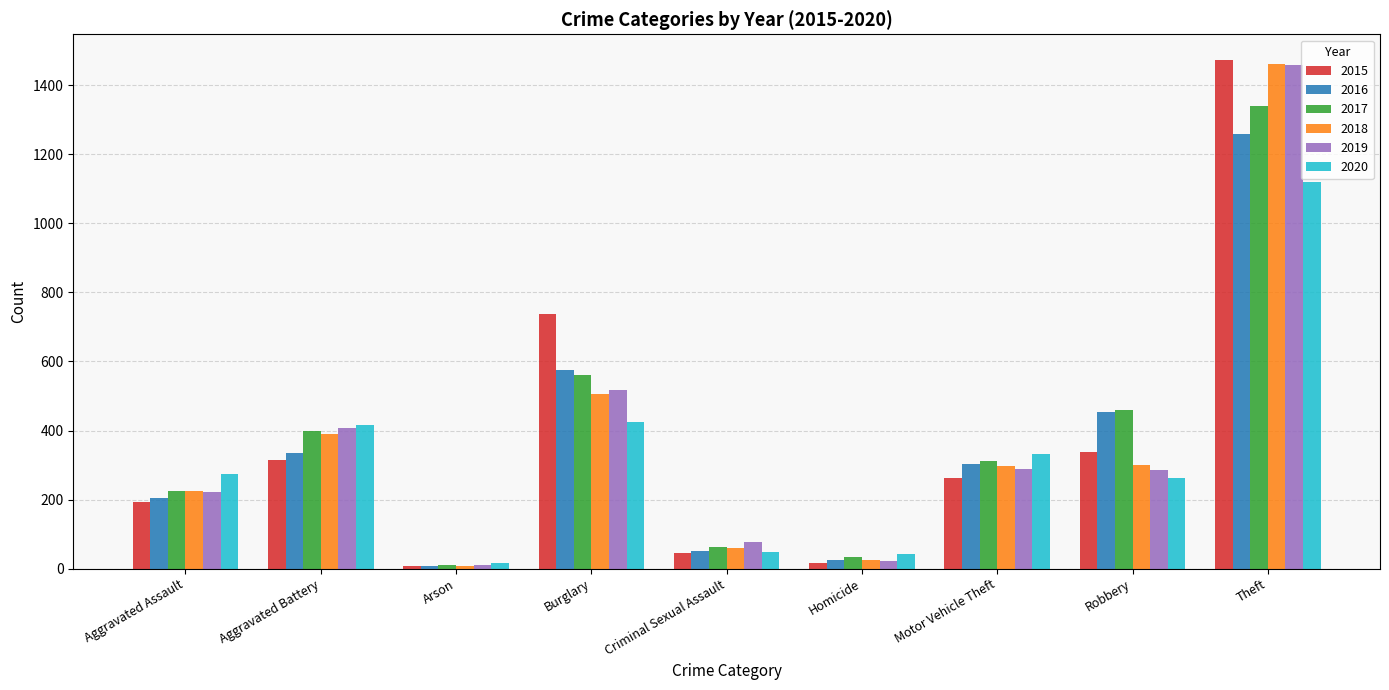

At which category is the sum across all series the highest?

Theft